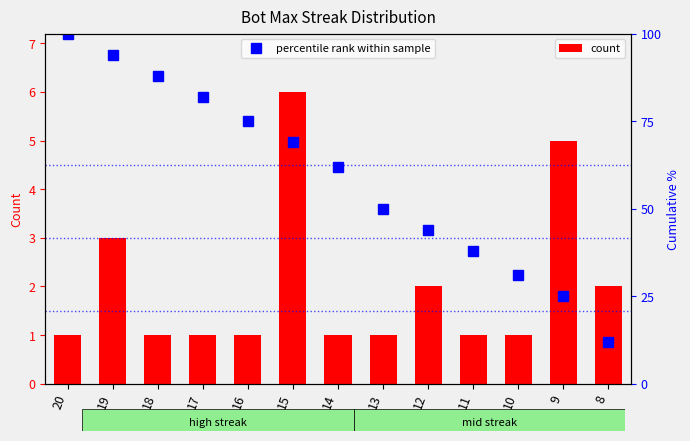

What are all the series names shown in the legend?

count, percentile rank within sample